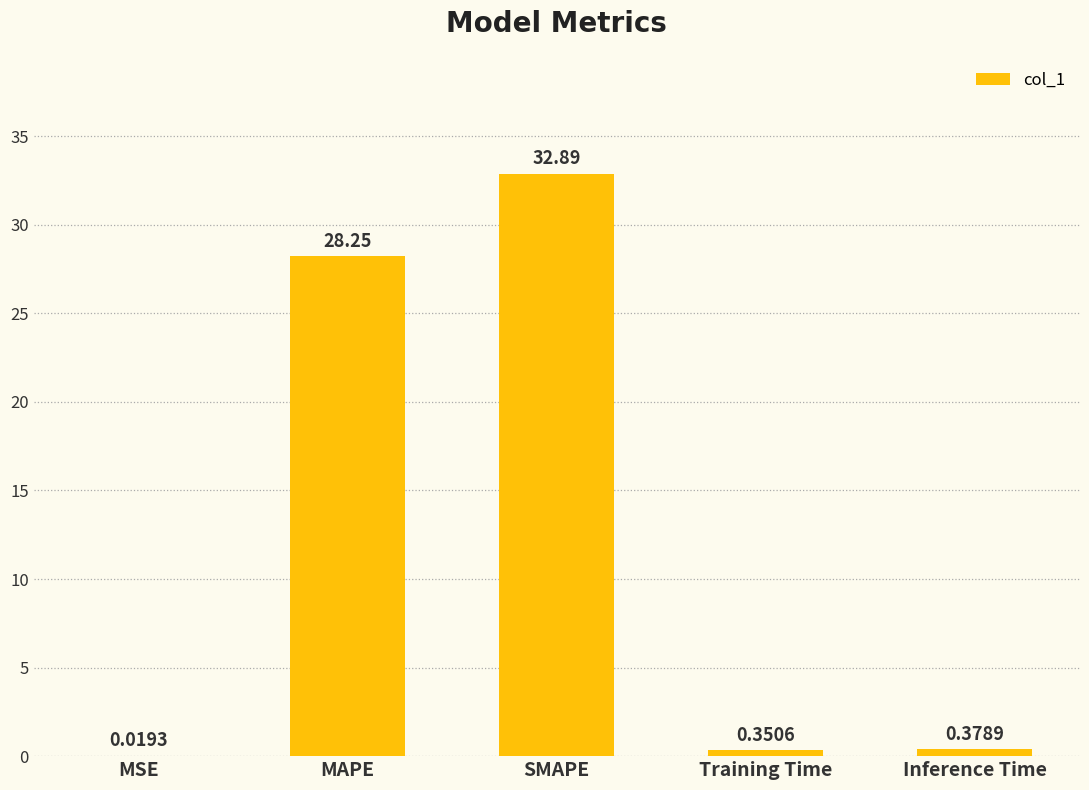

What is the average value?

12.4